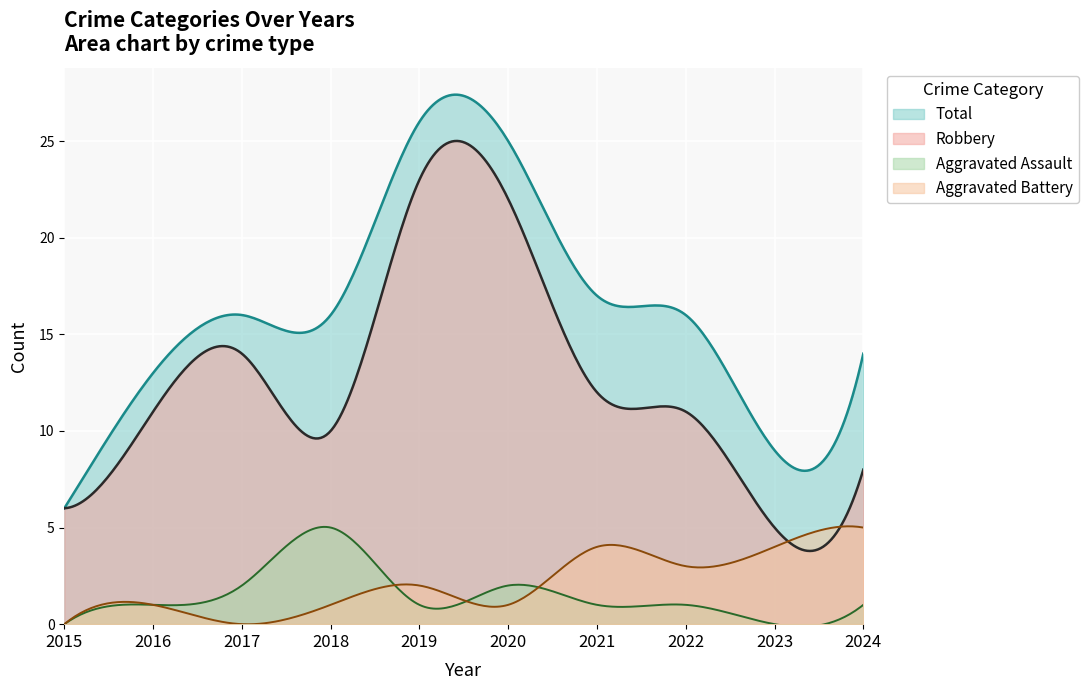

In Aggravated Assault, how many points are higher than both neighbors (excluding endpoints)?

4